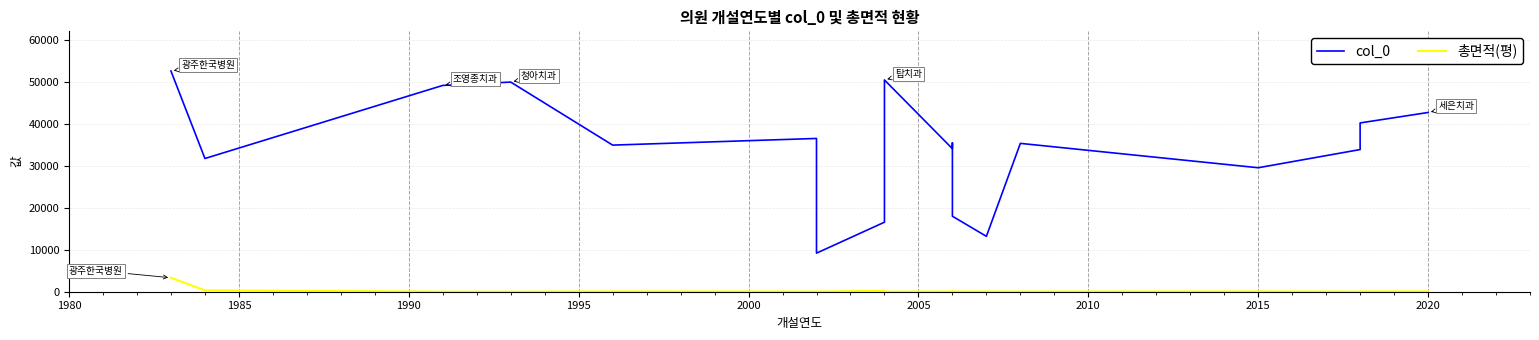

What is the lowest value of the col_0 series?

9206.0